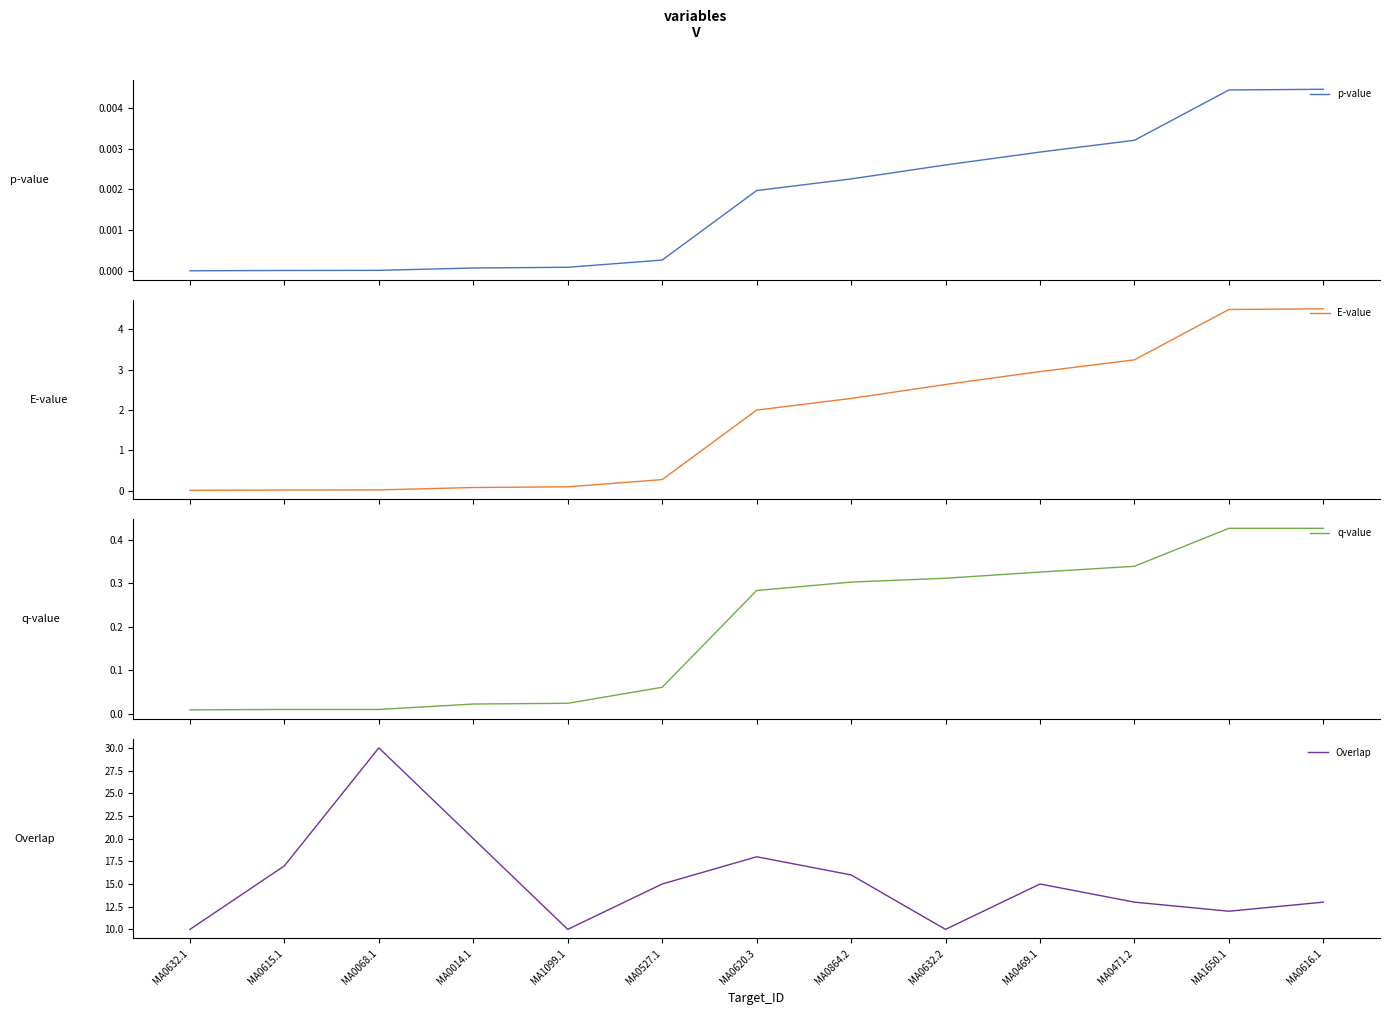

At which category does the chart reach its peak across all series?

MA0068.1